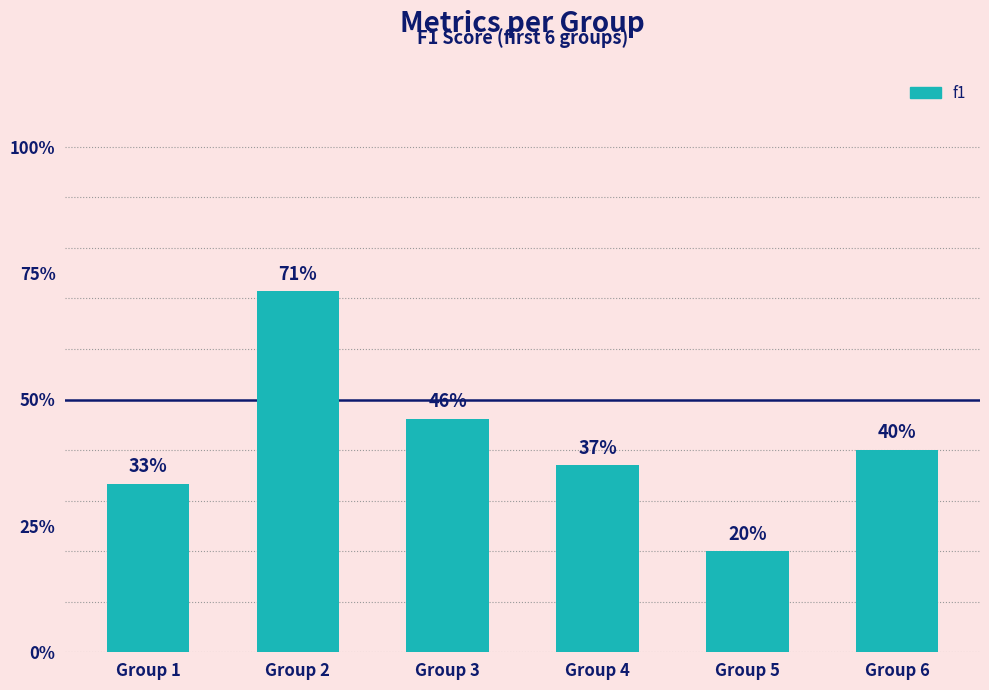

Reading right to left, transcribe all the data shown in this chart.

0.4	0.2	0.4	0.5	0.7	0.3